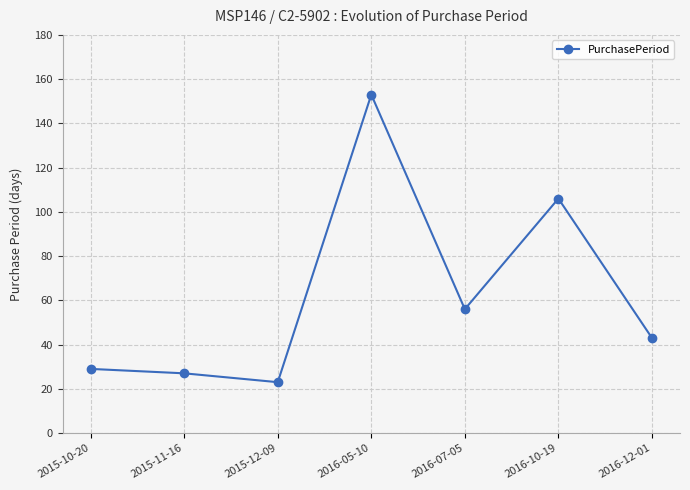

At which label does the data first exceed 43?

2016-05-10